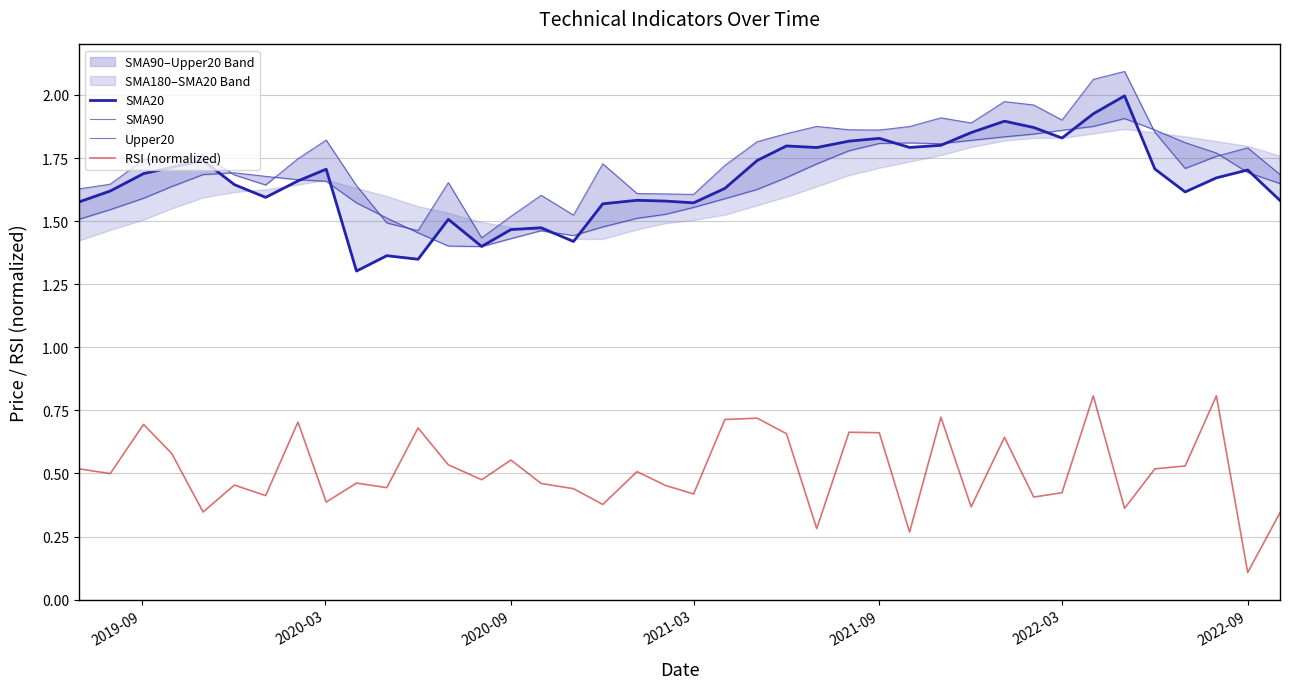

How many lines are shown in the chart?

4